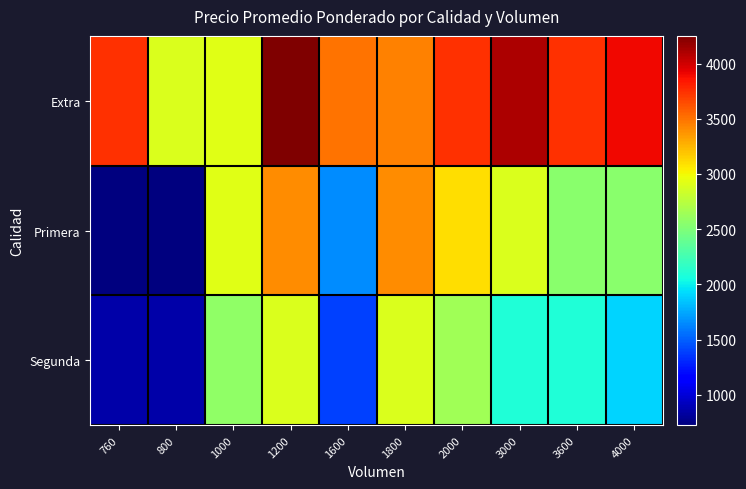

Reading left to right, list all the values displayed in this chart.

Extra: 760=3750.0	800=2900.0	1000=2925.0	1200=4250.0	1600=3500.0	1800=3450.0	2000=3750.0	3000=4100.0	3600=3750.0	4000=3900.0
Primera: 760=725.0	800=725.0	1000=2925.0	1200=3400.0	1600=1650.0	1800=3400.0	2000=3100.0	3000=2900.0	3600=2550.0	4000=2550.0
Segunda: 760=850.0	800=850.0	1000=2575.0	1200=2900.0	1600=1387.5	1800=2900.0	2000=2650.0	3000=2100.0	3600=2100.0	4000=1900.0